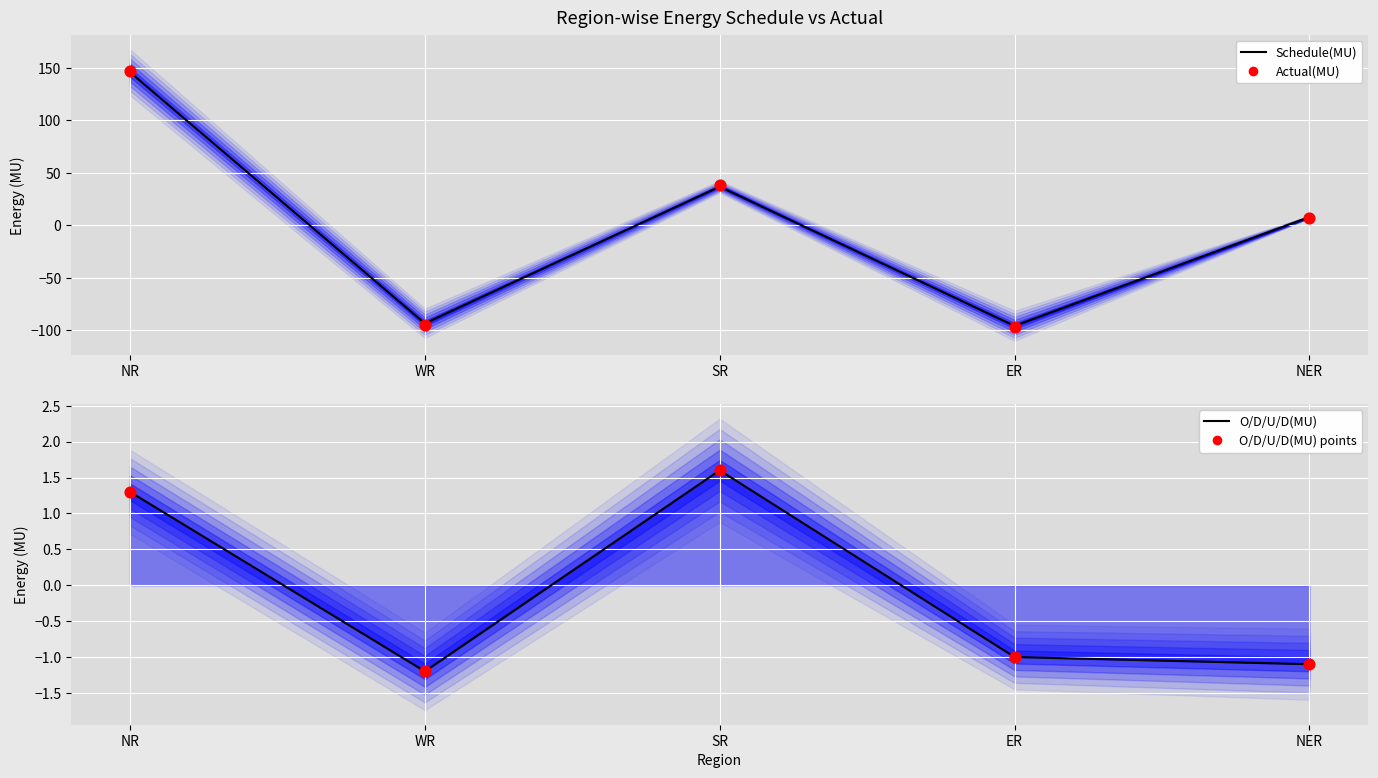

Which series contains the lowest Y value?

Actual(MU)